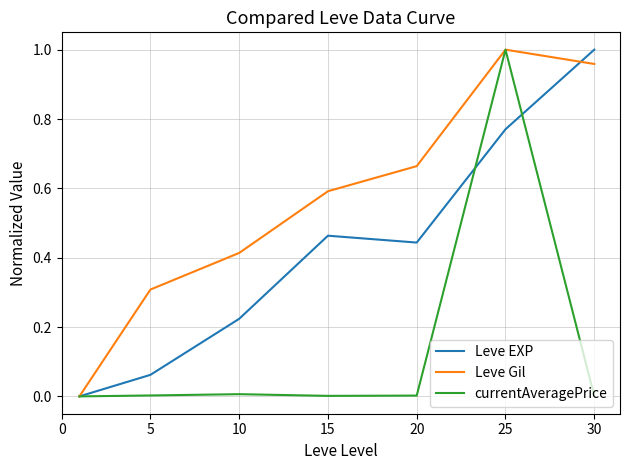

Which series has the largest total across all categories?

Leve Gil